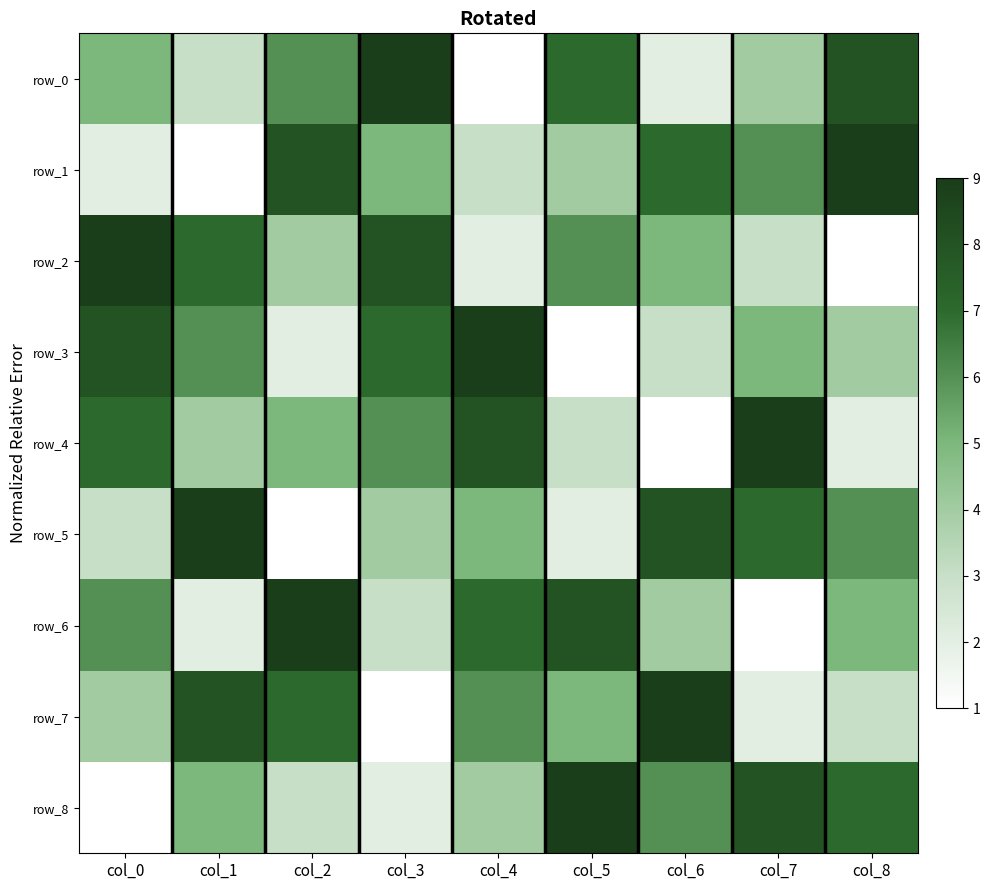

At which category is the sum across all series the highest?

col_0